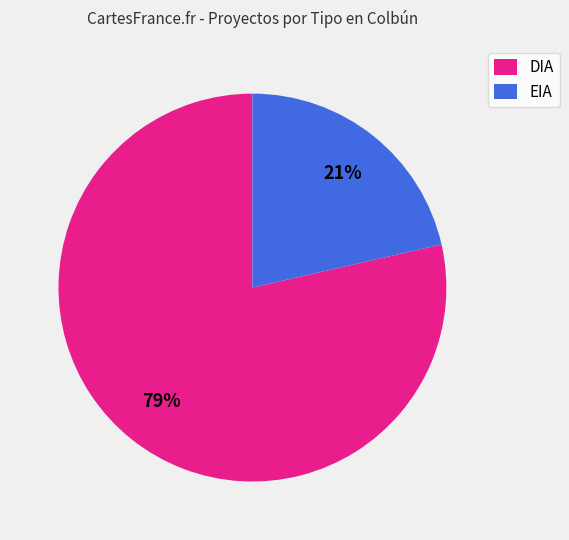

Which category accounts for the majority?

DIA